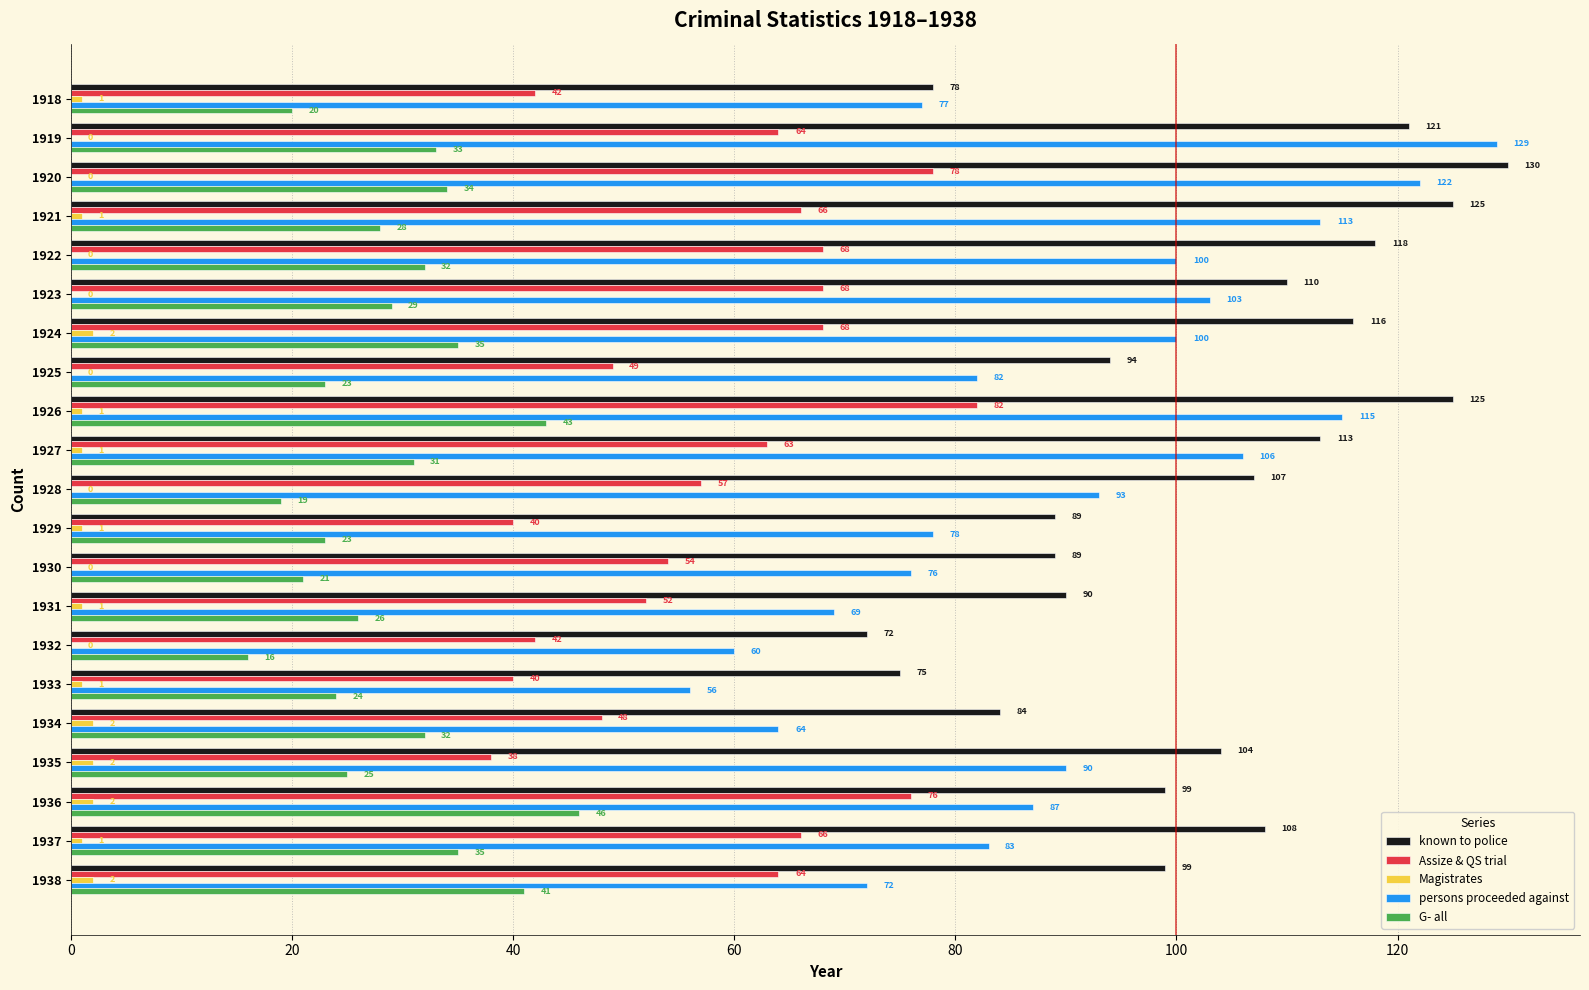

Which series has the widest spread of values?

persons proceeded against